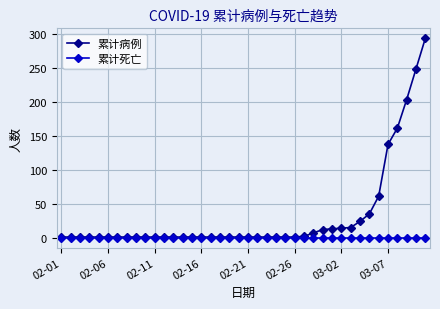

At how many categories does at least one series exceed 54?

6